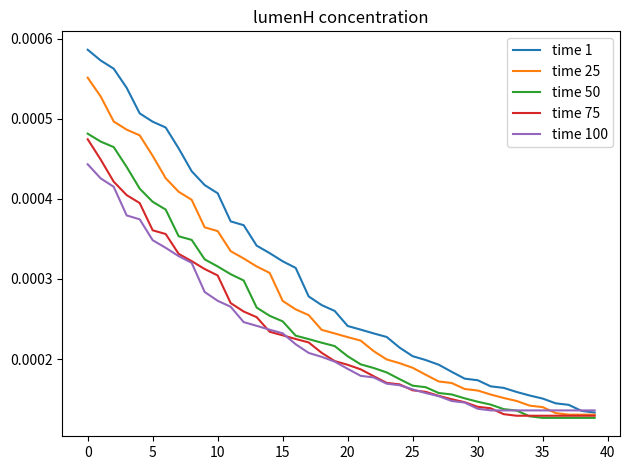

Which series has the largest range (max minus min)?

time 1